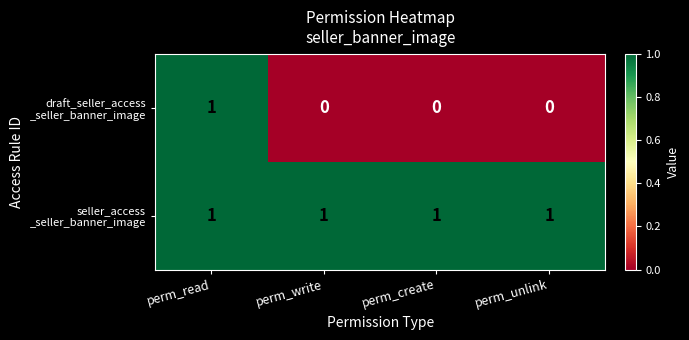

How many series are shown in this chart?

2